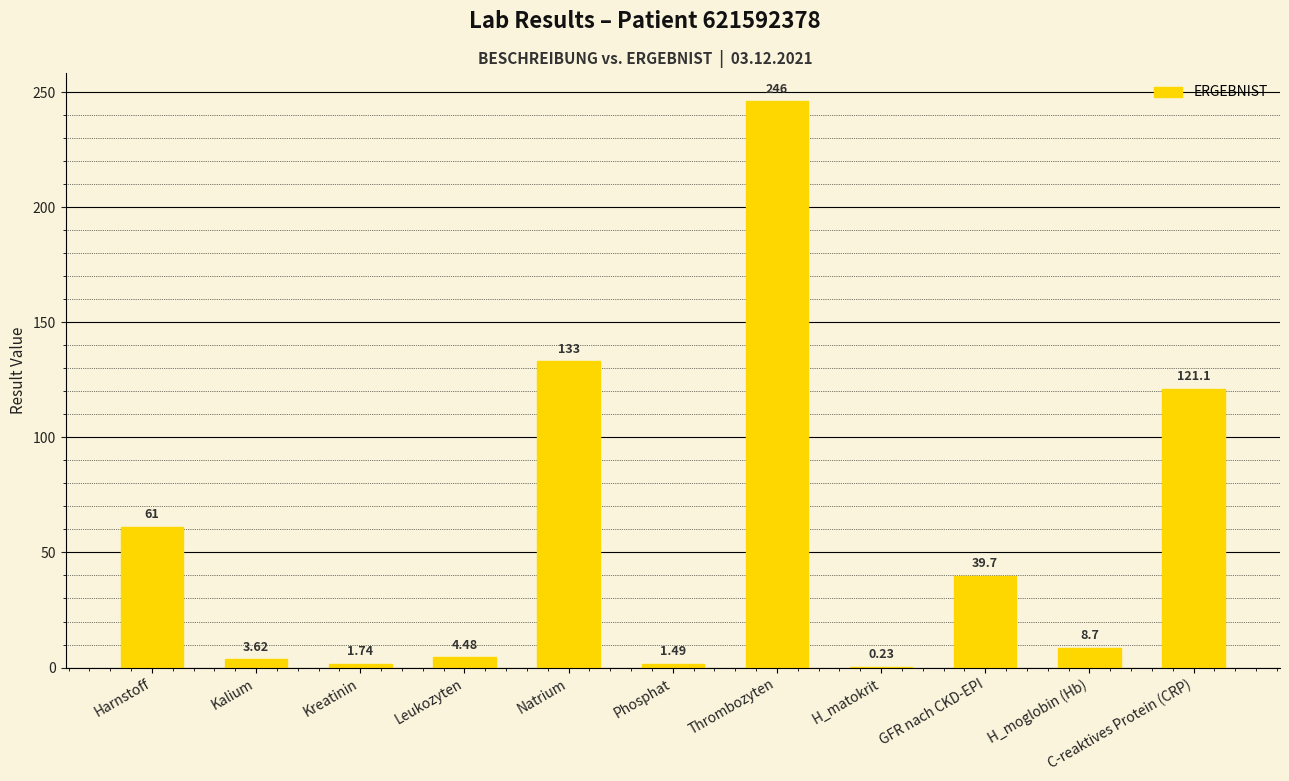

At which category does the chart reach its peak across all series?

Thrombozyten